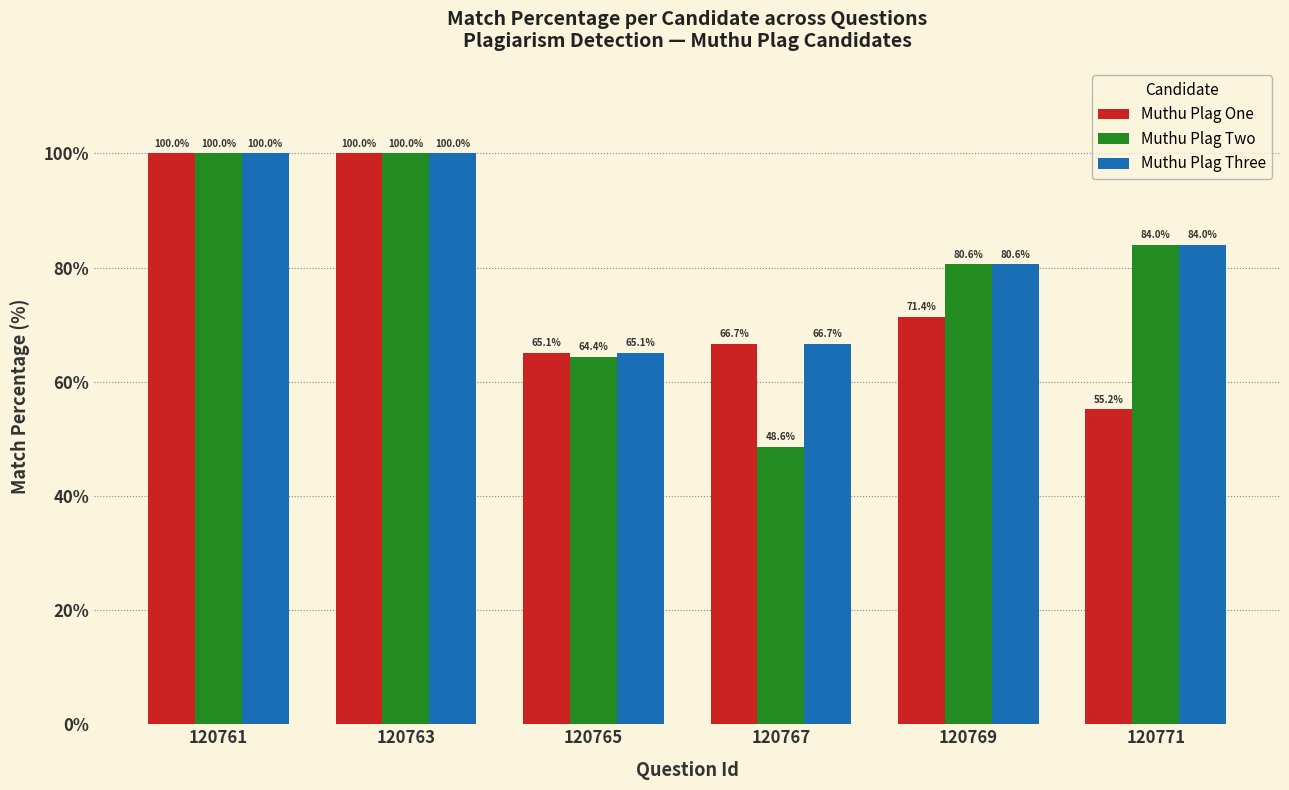

What is the difference between the maximum and second lowest values in the Muthu Plag Three series?

33.3